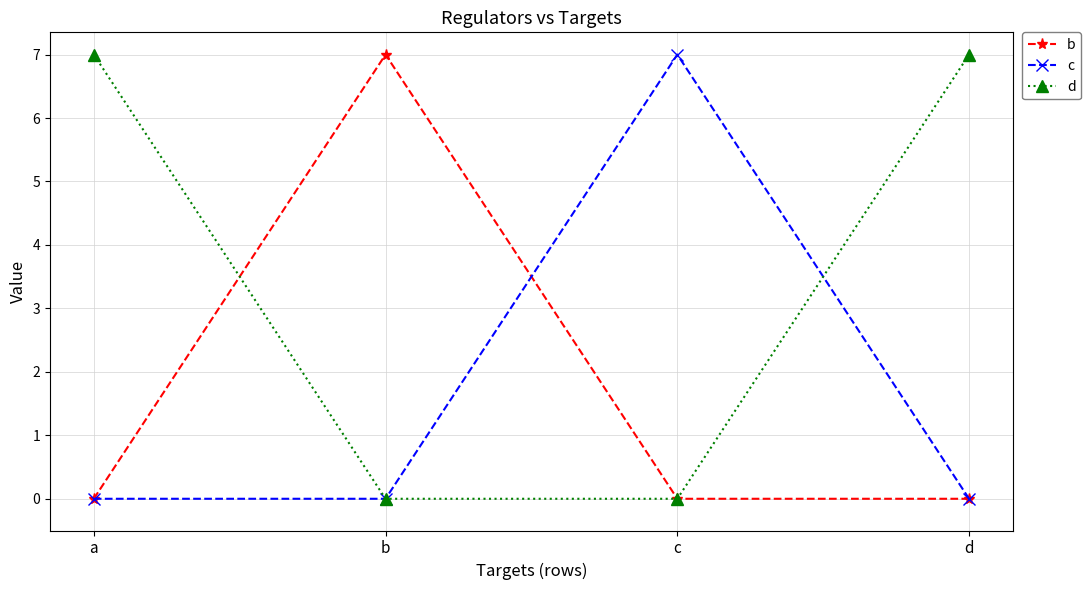

Reading left to right, extract all data points from this chart.

b: a=0	b=7	c=0	d=0
c: a=0	b=0	c=7	d=0
d: a=7	b=0	c=0	d=7